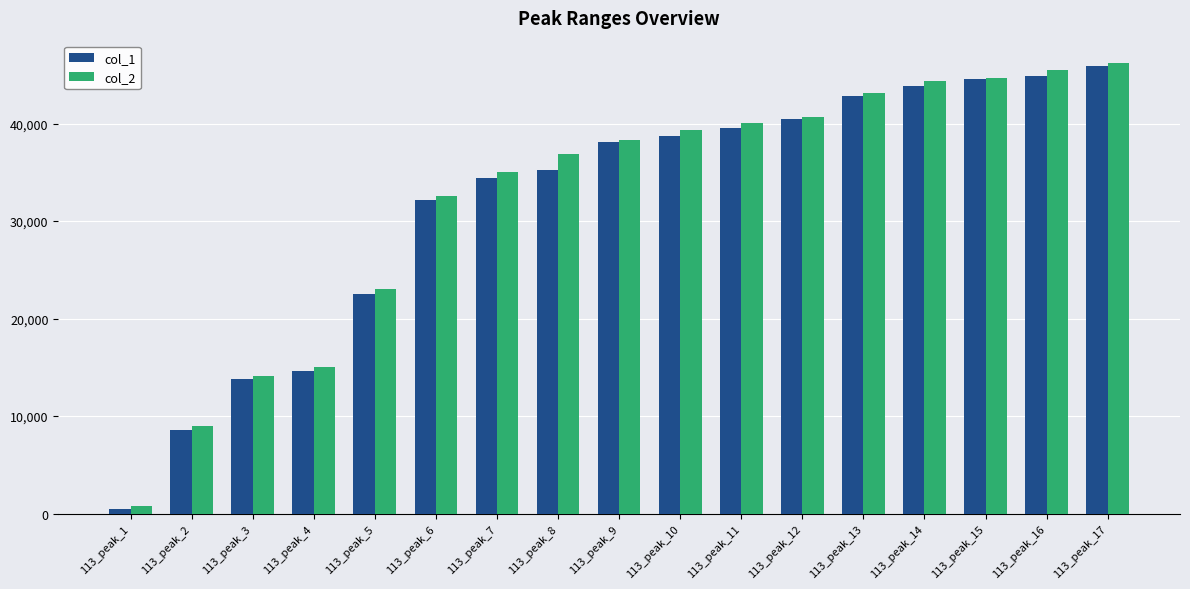

Which category has the lowest value in the col_2 series?

113_peak_1